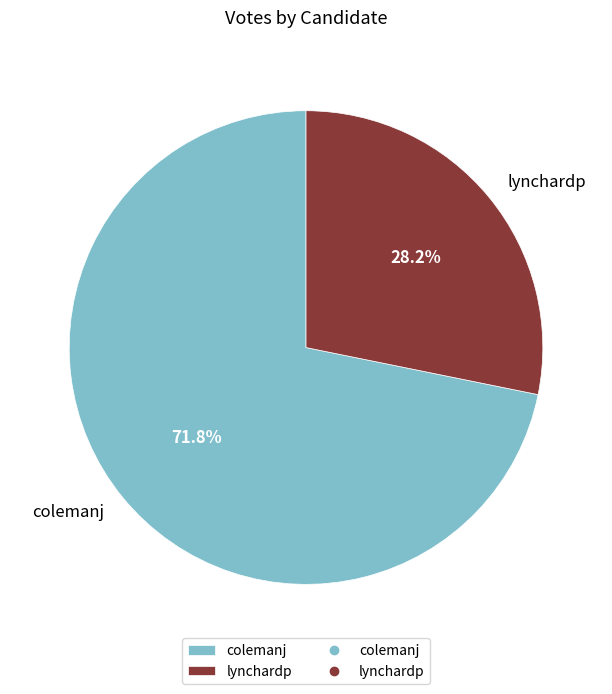

What percentage is the lynchardp slice, to the nearest percent?

28%